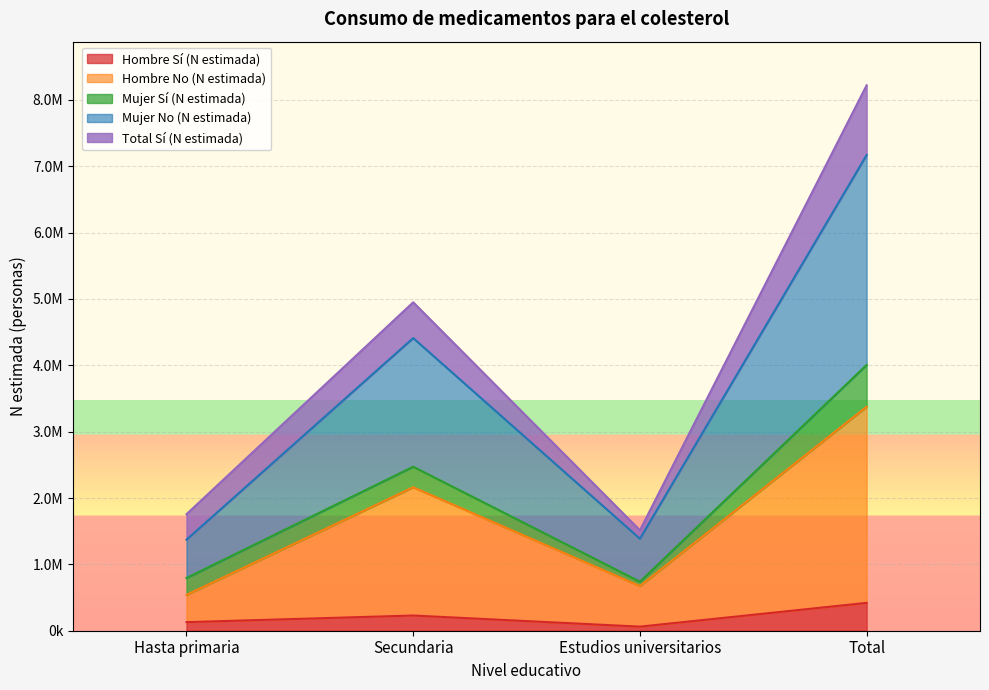

The Hombre Sí (N estimada) series shows 129223 at Hasta primaria. True or false?

True